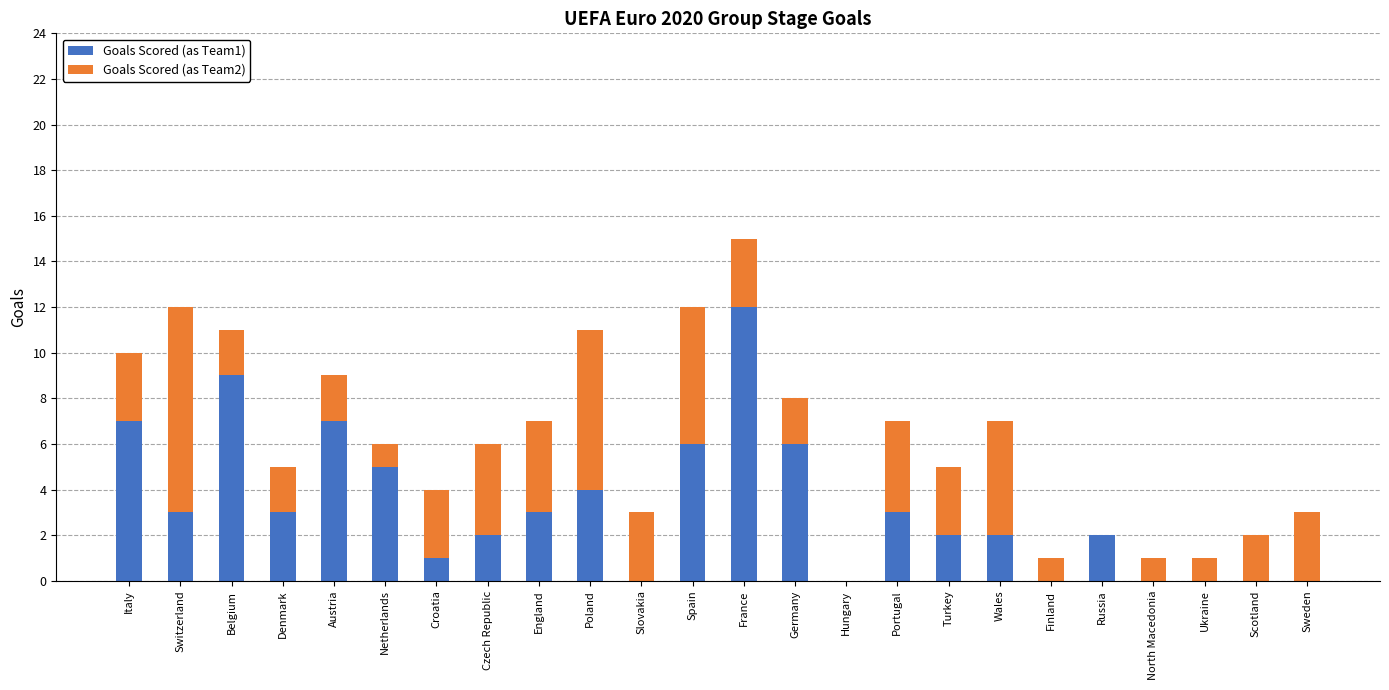

The value of Goals Scored (as Team1) at Finland is 0. True or false?

True